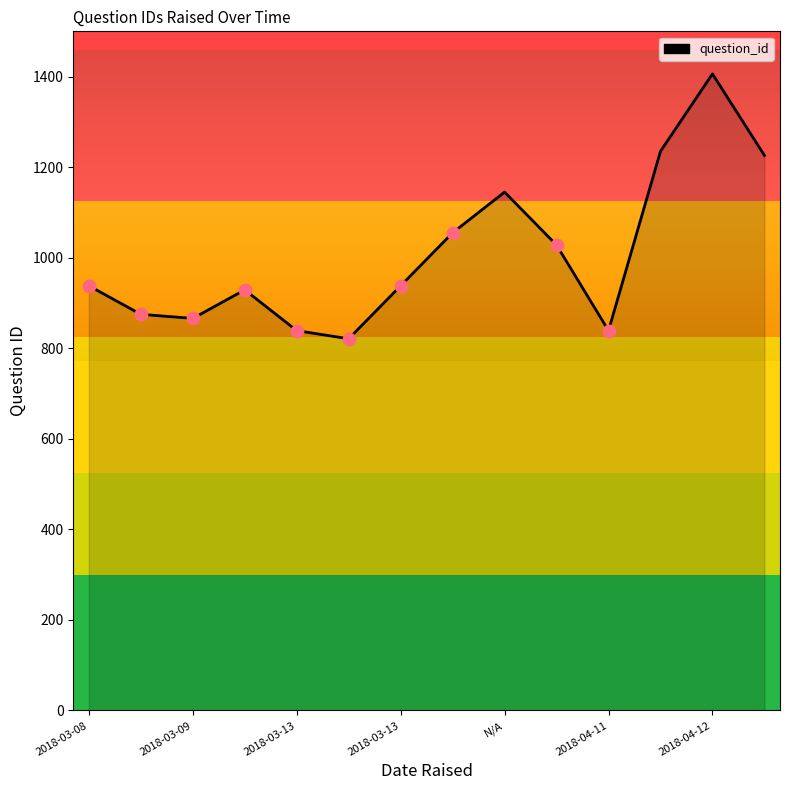

What is the difference between the maximum and minimum values?

585